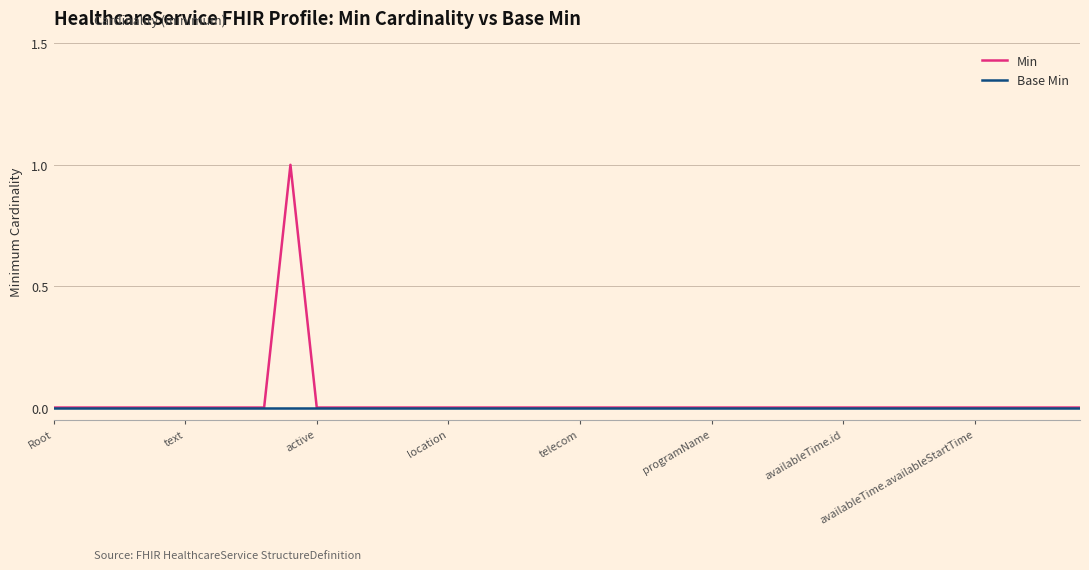

Reading left to right, extract all data points from this chart.

Min: 0	0	0	0	0	0	0	0	0	1	0	0	0	0	0	0	0	0	0	0	0	0	0	0	0	0	0	0	0	0	0	0	0	0	0	0	0	0	0	0
Base Min: 0	0	0	0	0	0	0	0	0	0	0	0	0	0	0	0	0	0	0	0	0	0	0	0	0	0	0	0	0	0	0	0	0	0	0	0	0	0	0	0